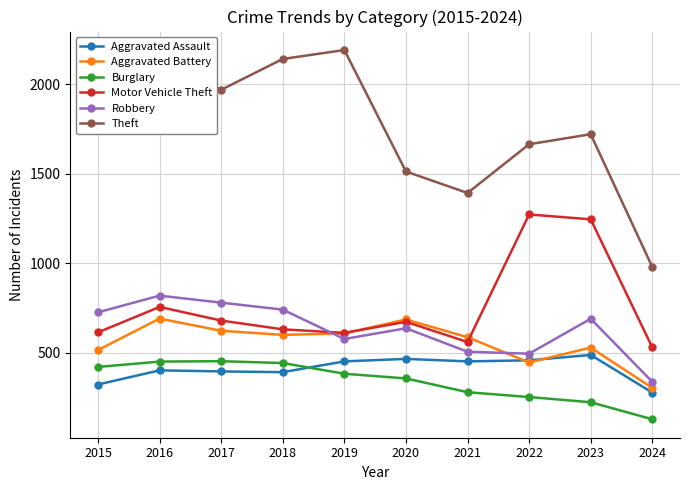

At which label is Motor Vehicle Theft closest to 901?

2016